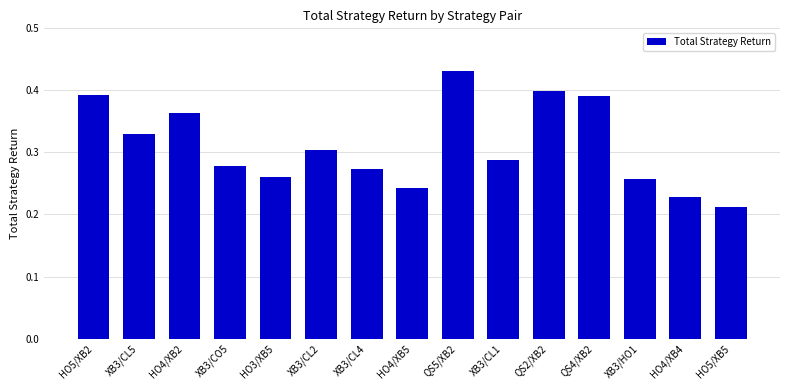

At which label is the value closest to 0?

HO5/XB5